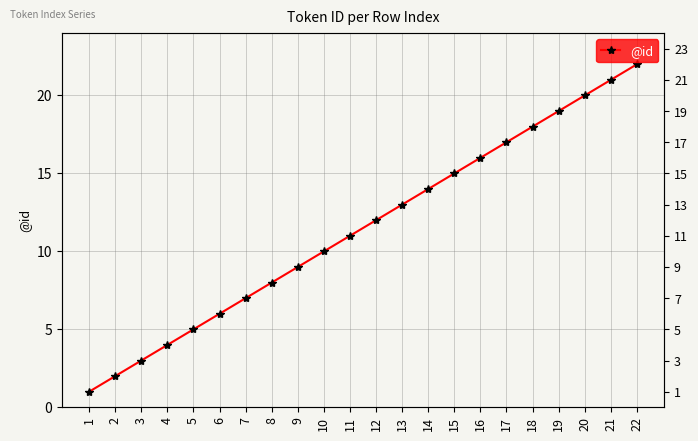

What is the difference between the second highest and second lowest values?

19